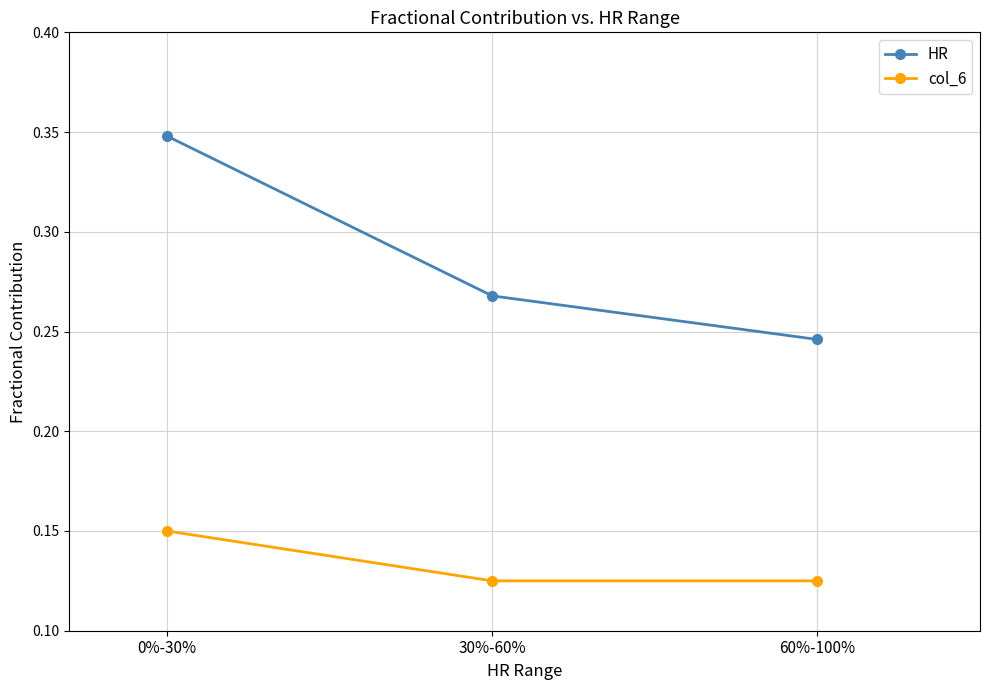

List the series in order of their overall mean, highest first.

HR, col_6